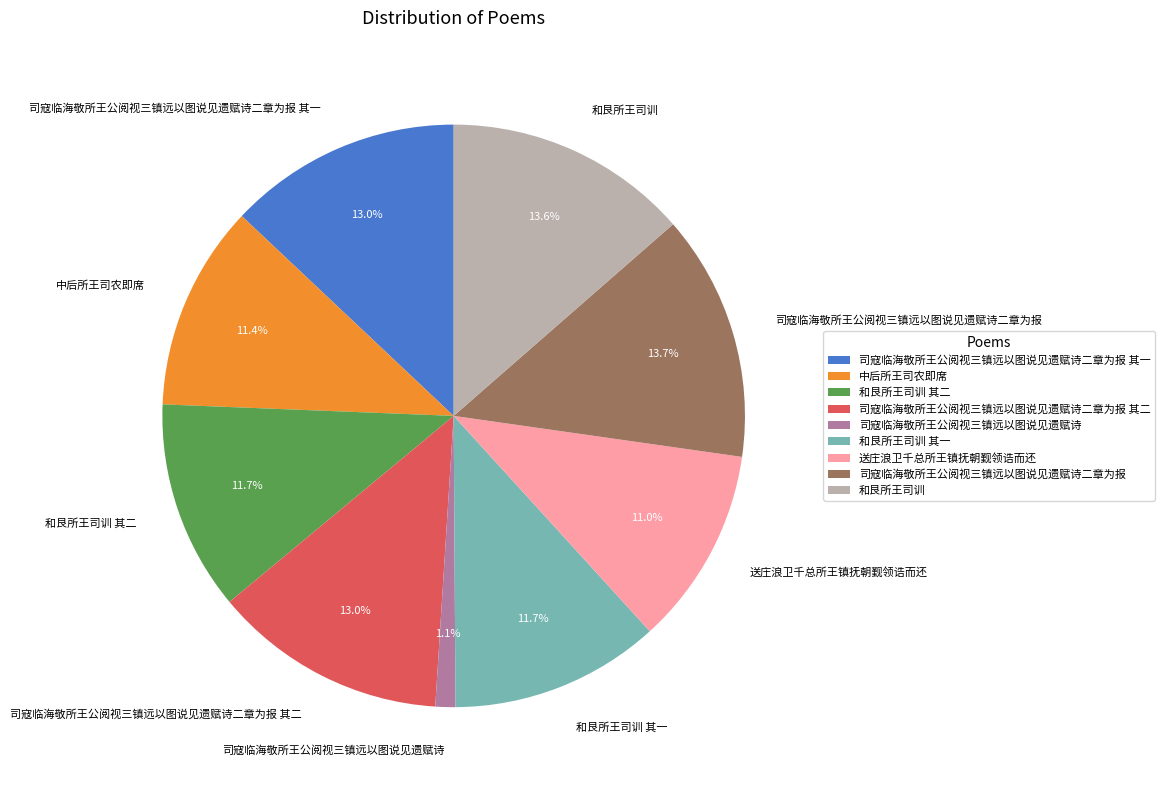

Between 司寇临海敬所王公阅视三镇远以图说见遗赋诗二章为报 and 司寇临海敬所王公阅视三镇远以图说见遗赋诗二章为报 其二, which is larger?

司寇临海敬所王公阅视三镇远以图说见遗赋诗二章为报